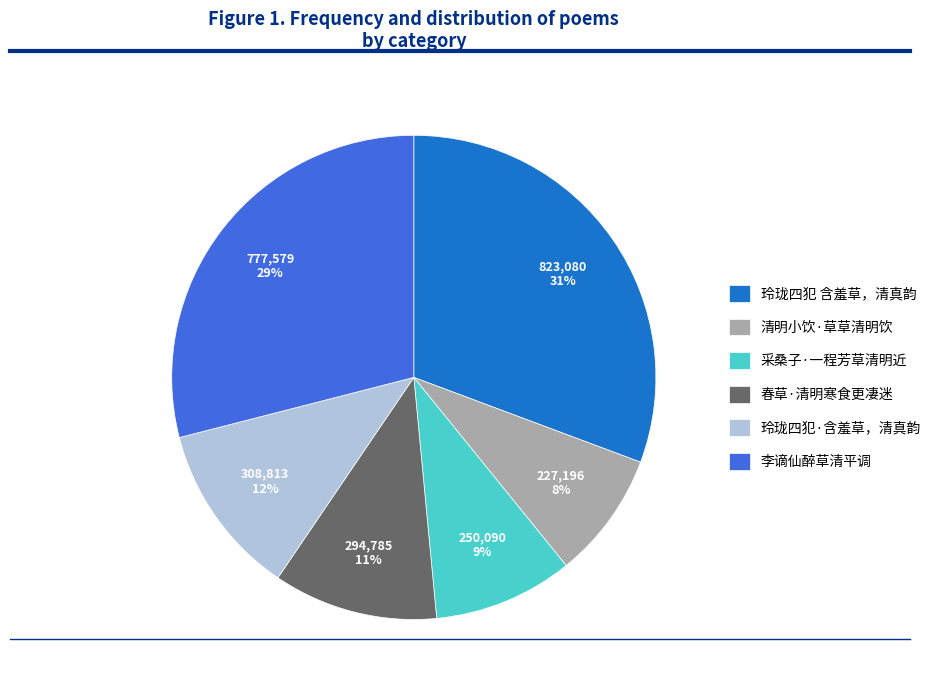

Between 李谪仙醉草清平调 and 清明小饮·草草清明饮, which is larger?

李谪仙醉草清平调